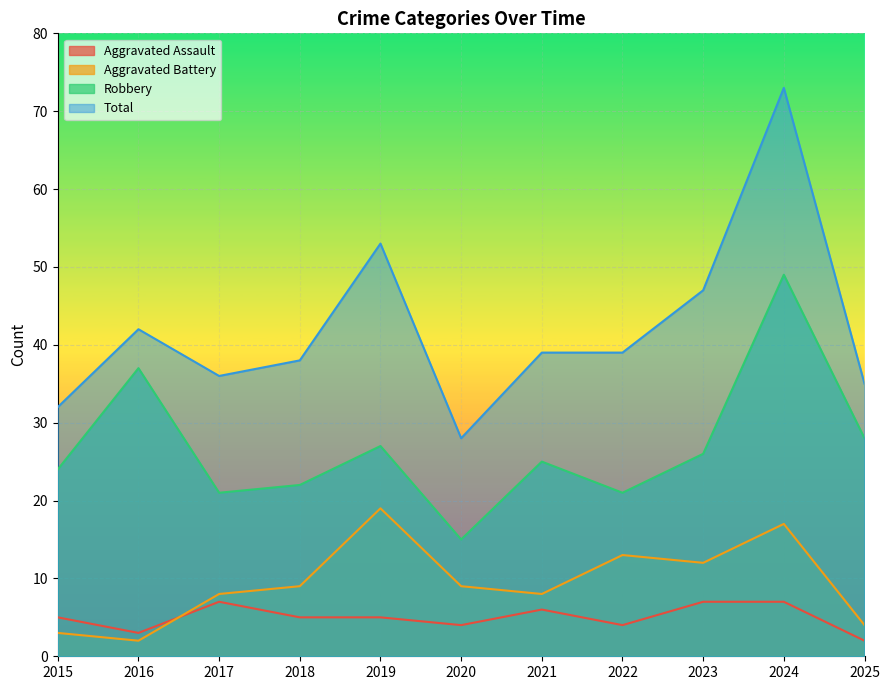

Where does the Aggravated Assault series first go above 5?

2017